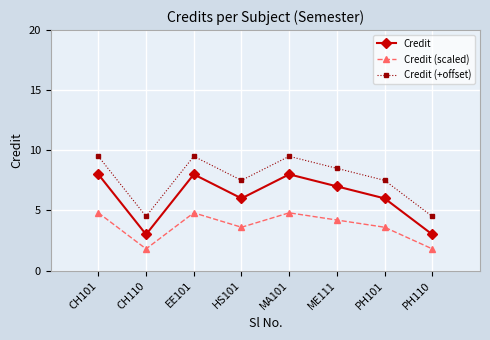

Reading left to right, transcribe all the data shown in this chart.

Credit: 8.0	3.0	8.0	6.0	8.0	7.0	6.0	3.0
Credit (scaled): 4.8	1.8	4.8	3.6	4.8	4.2	3.6	1.8
Credit (+offset): 9.5	4.5	9.5	7.5	9.5	8.5	7.5	4.5